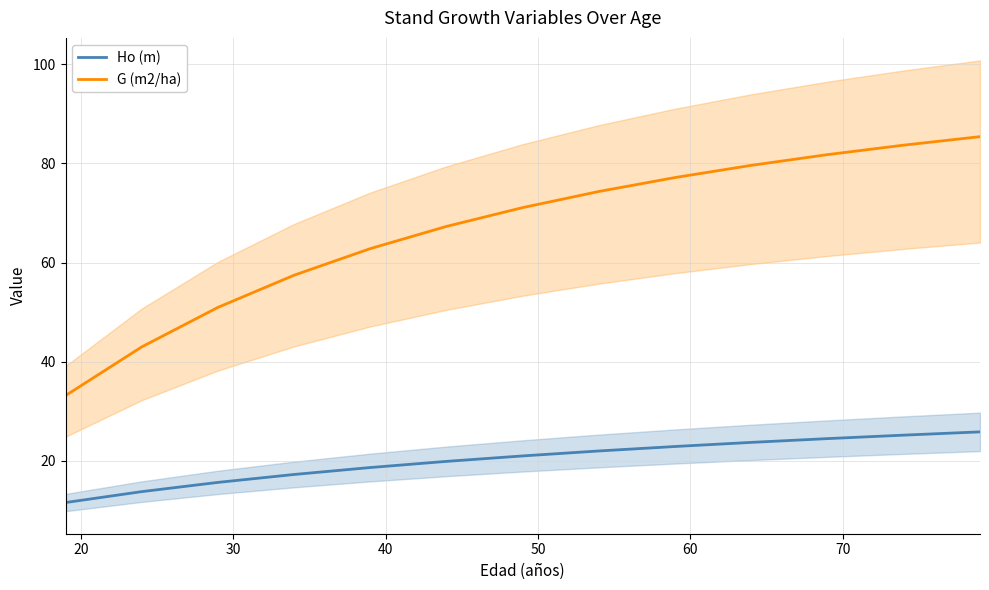

What is the highest value of the G (m2/ha) series?

85.4